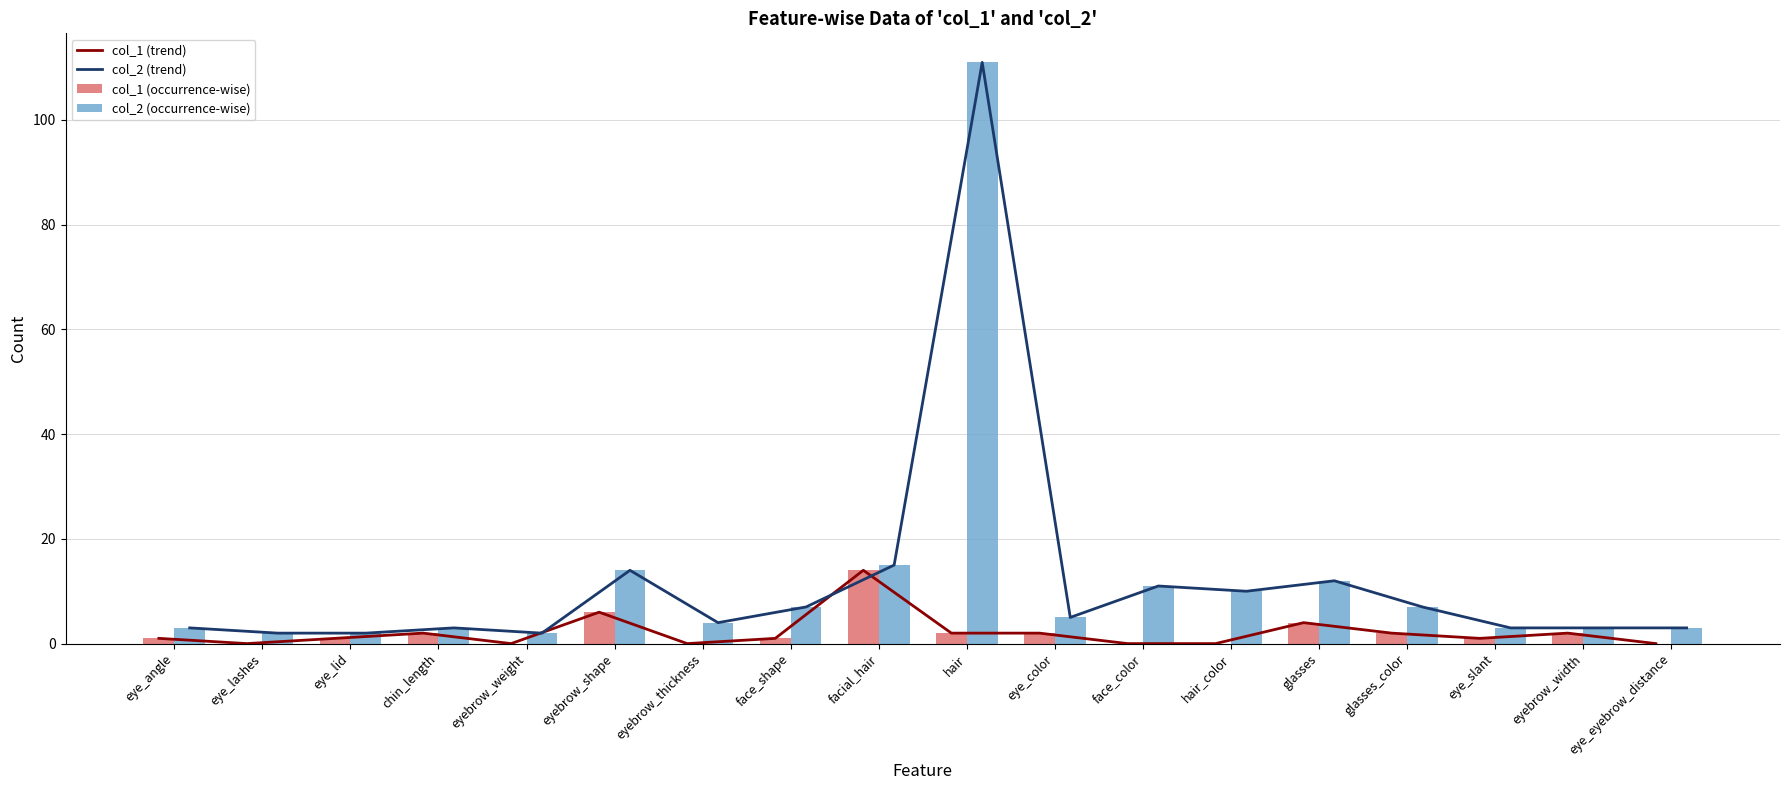

How many data points in col_2 (trend) are above 5?

8